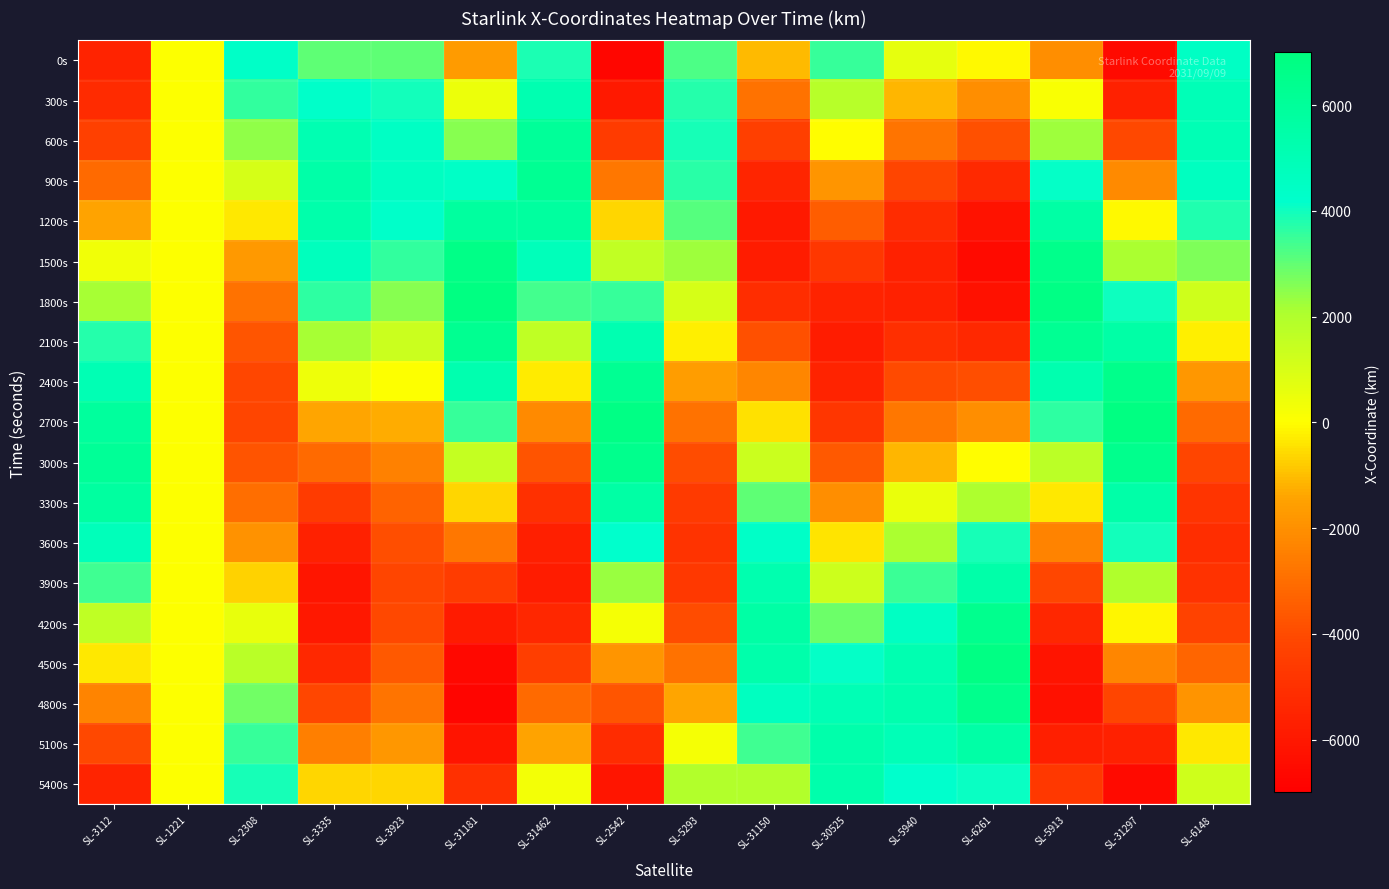

Which label corresponds to the smallest value in the chart?

SL-31181